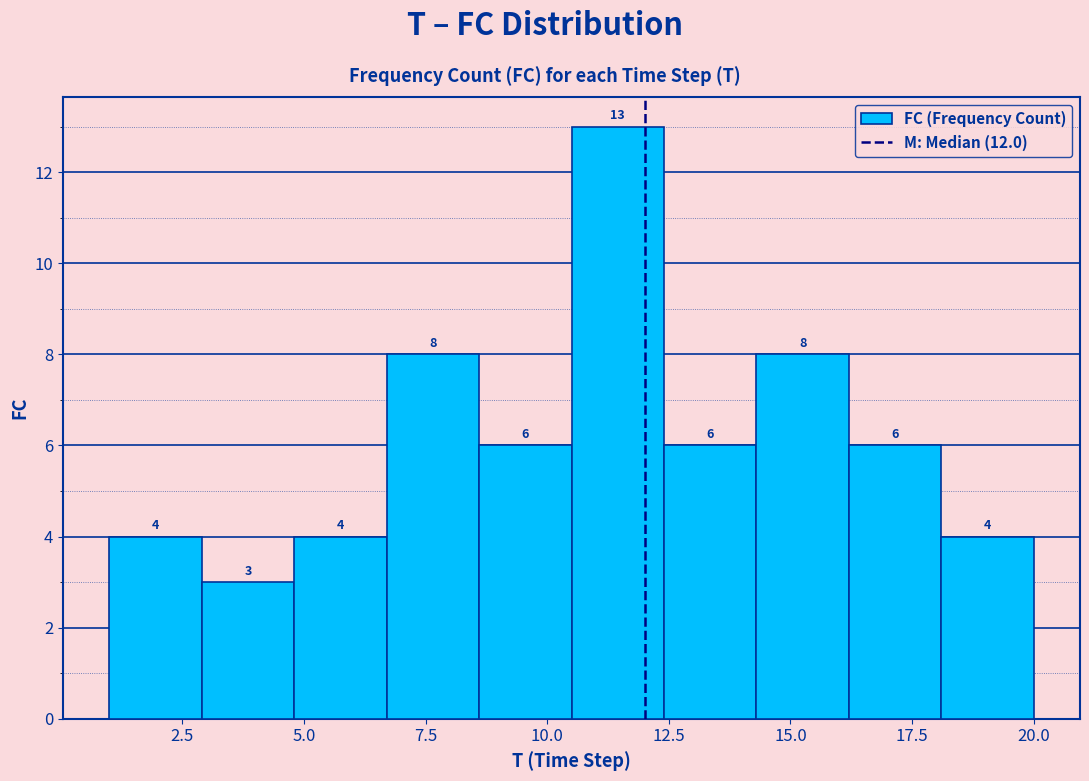

Around what value on the x-axis is the tallest bar? Give the approximate position of its centre, as read against the axis.

11.5